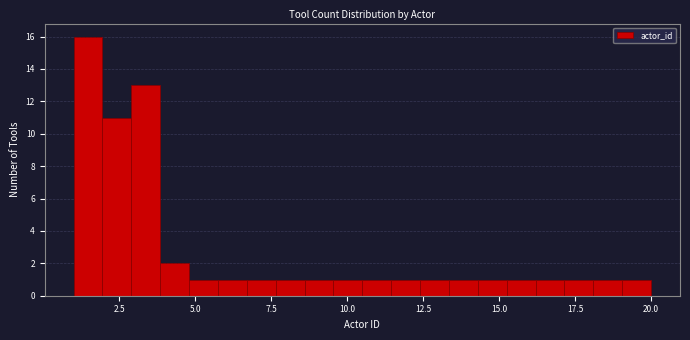

Around what value on the x-axis is the tallest bar? Give the approximate position of its centre, as read against the axis.

1.5